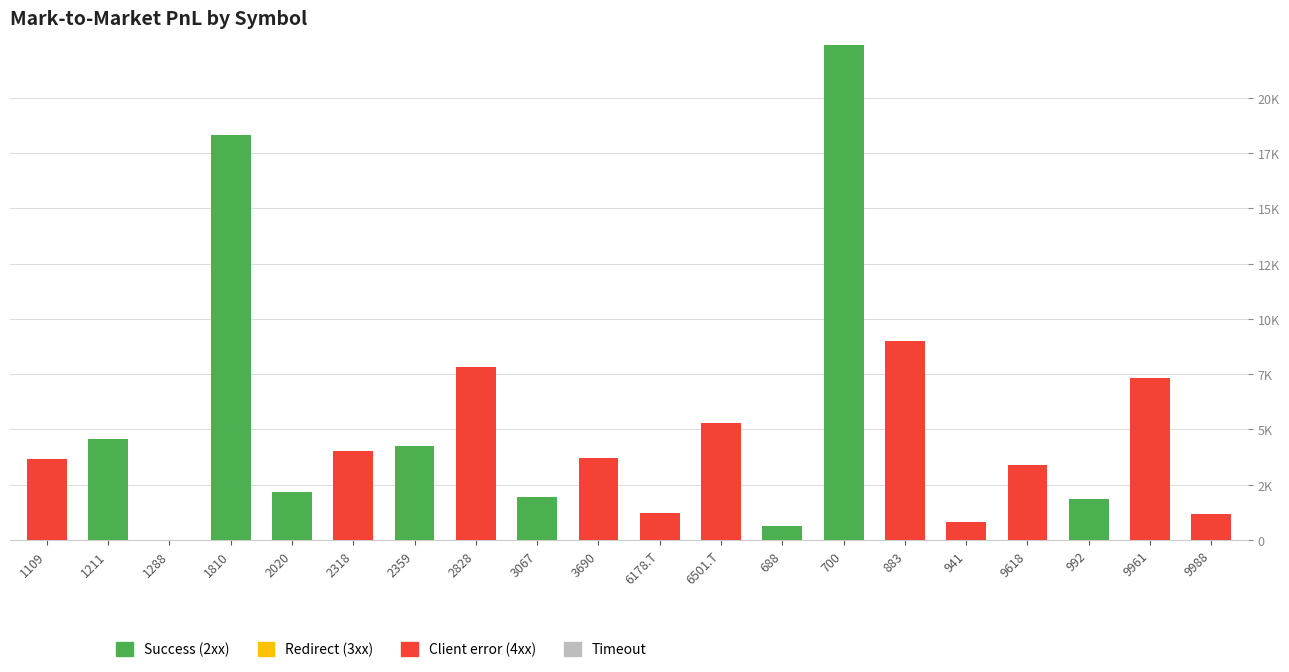

Which series has the widest spread of values?

Success (2xx)